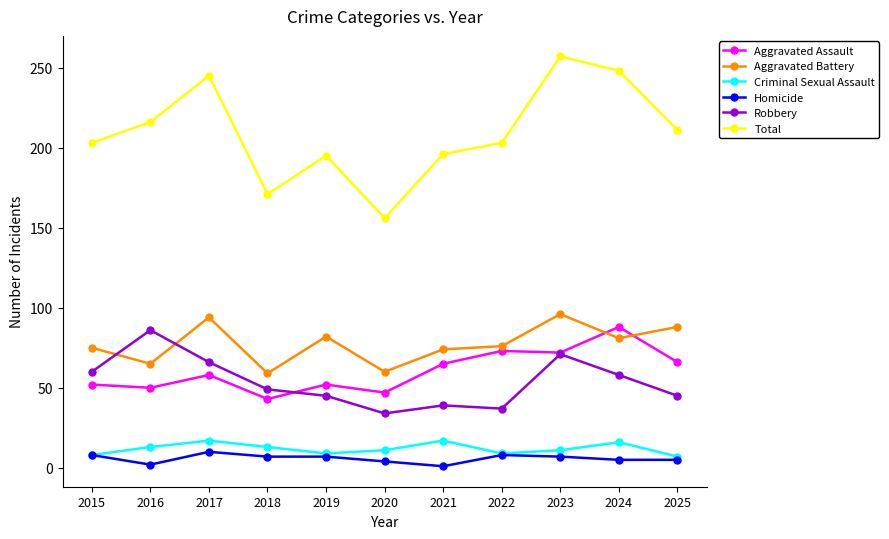

At which category does the chart reach its peak across all series?

2023